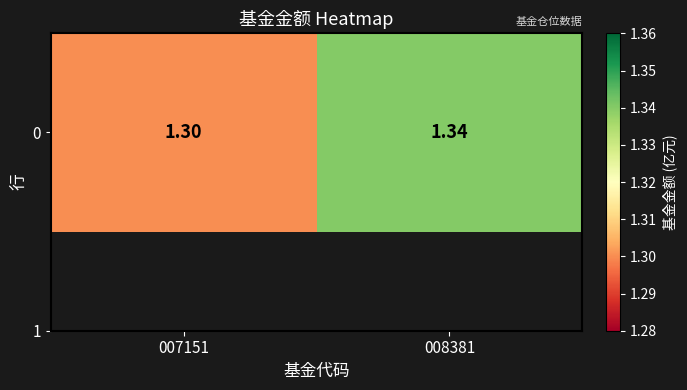

What is the sum of the values at 007151 and 008381?

2.6